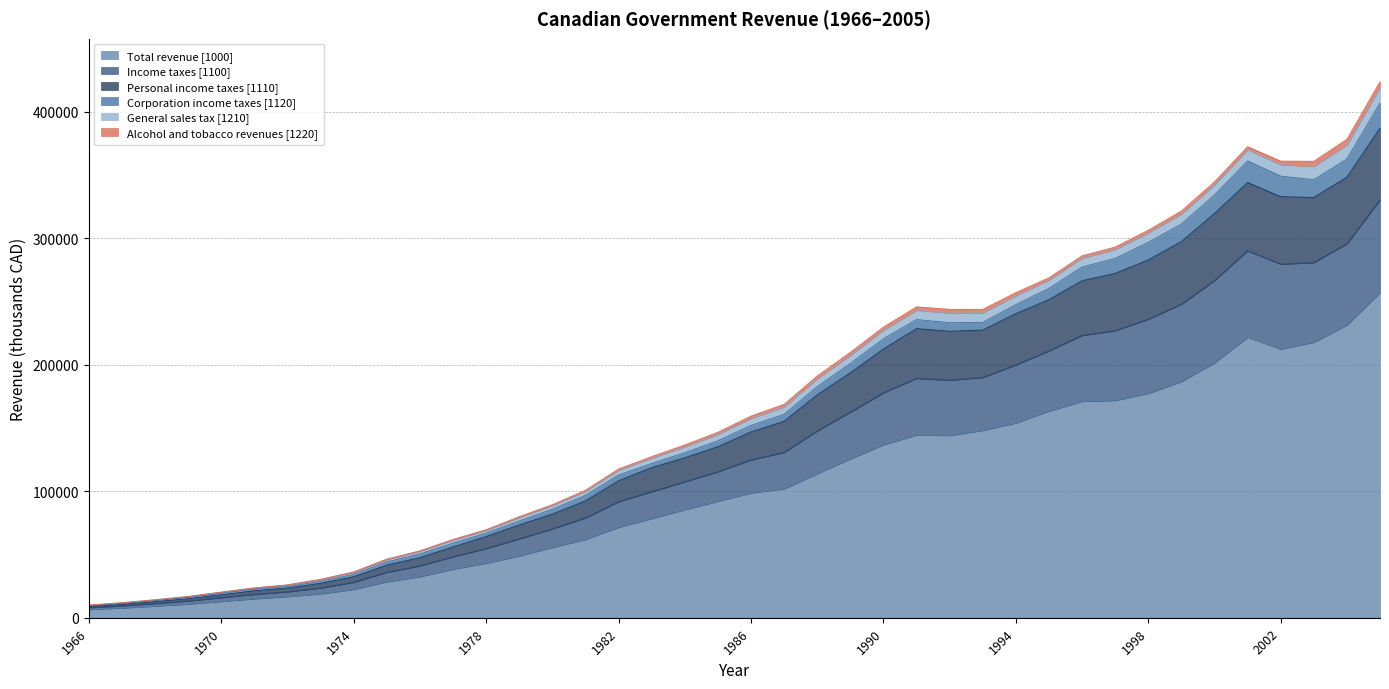

How many lines are shown in the chart?

6